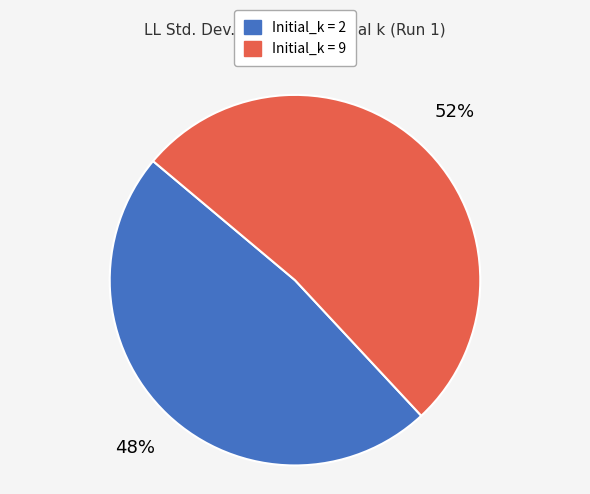

How many slices are in this pie chart?

2